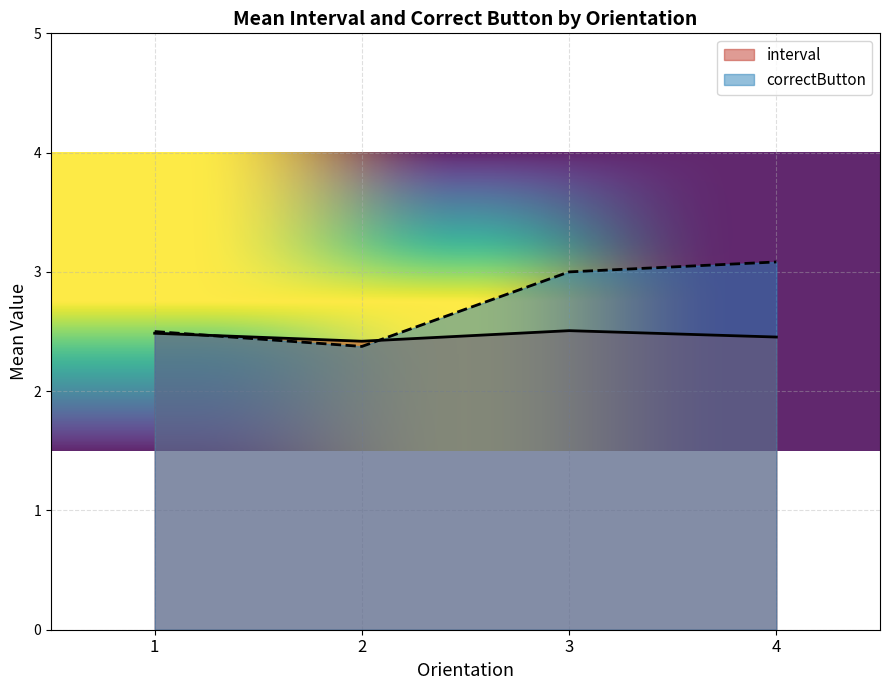

What is the smallest value displayed?

2.4